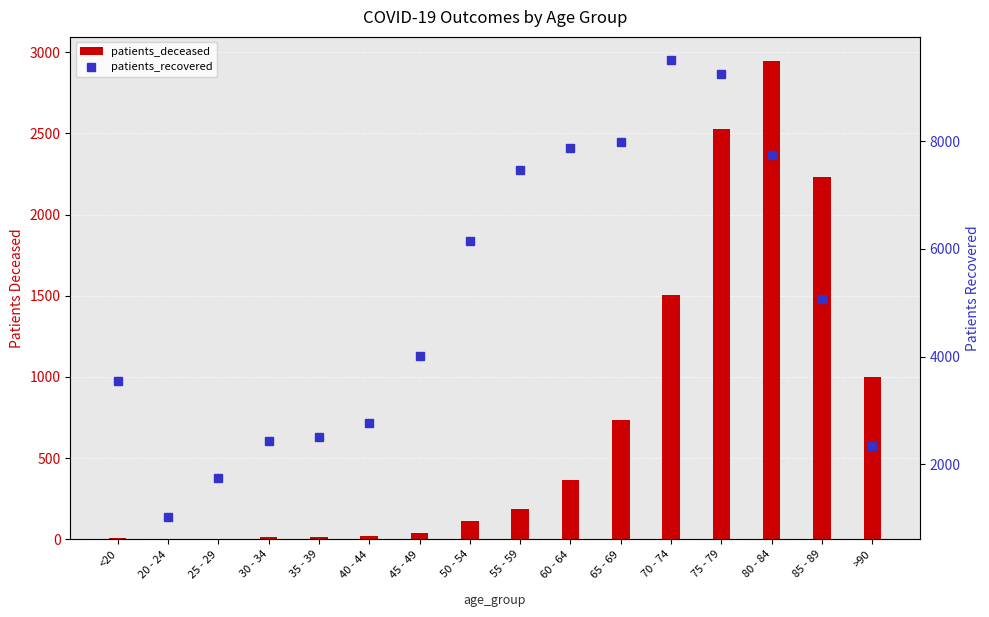

Reading left to right, list all the values displayed in this chart.

patients_deceased: 11	3	3	15	14	22	41	110	187	365	737	1506	2526	2947	2231	1002
patients_recovered: 3547	1026	1739	2427	2503	2757	4016	6141	7464	7874	7994	9519	9262	7739	5066	2329